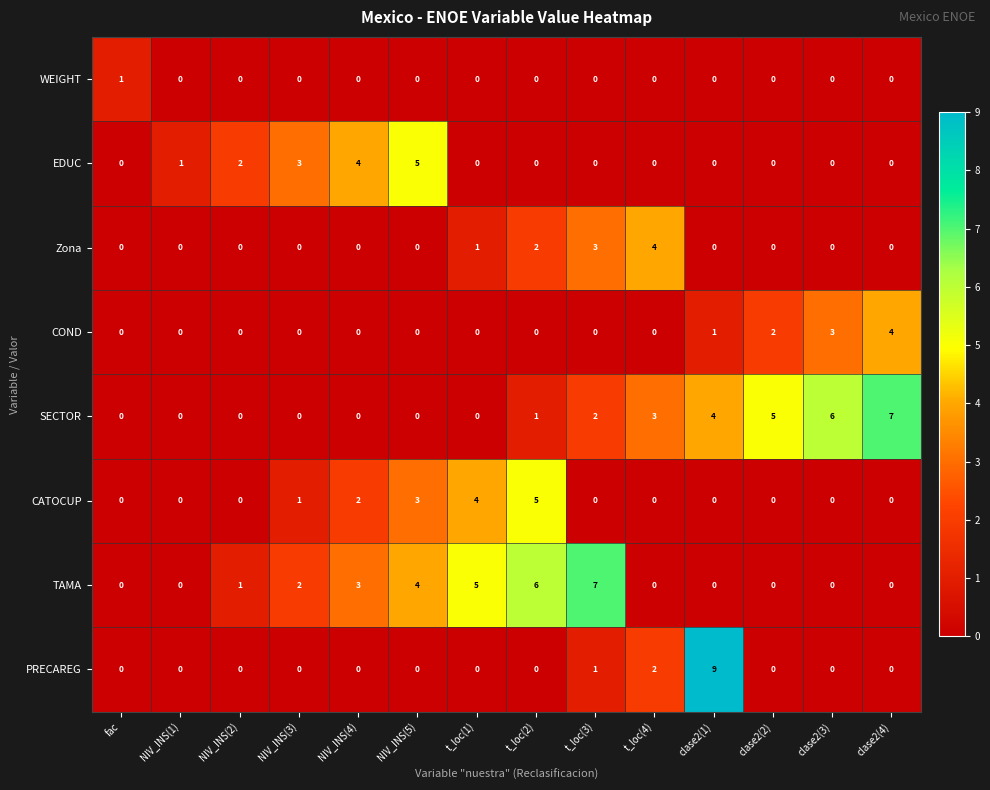

What is the sum of the SECTOR values at clase2(1) and NIV_INS(1)?

4